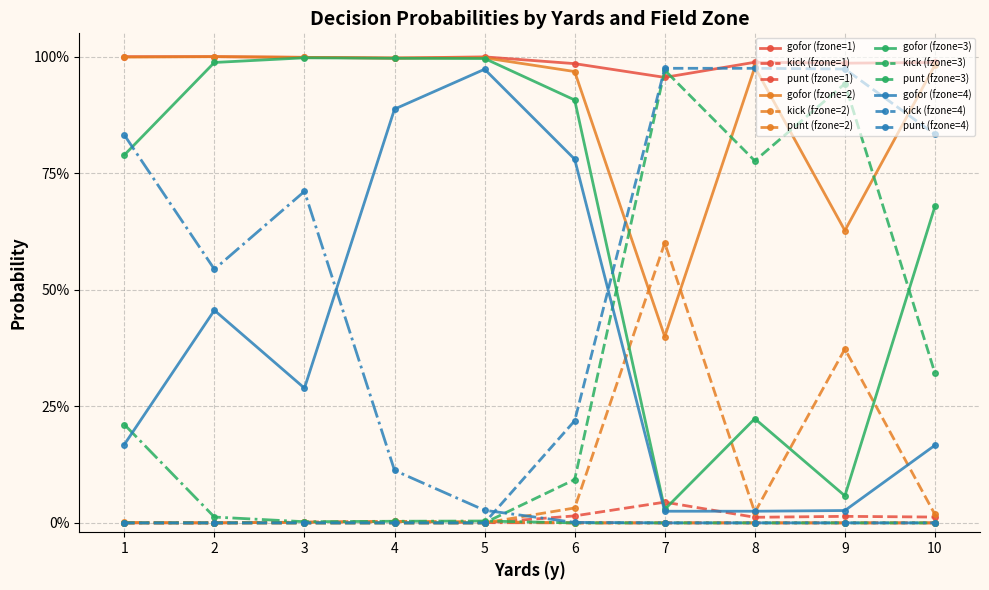

Does the chart have visible grid lines?

Yes